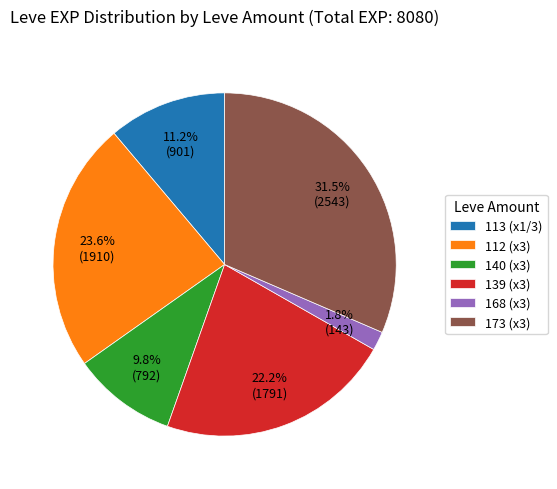

Is 168 the majority of the pie?

No